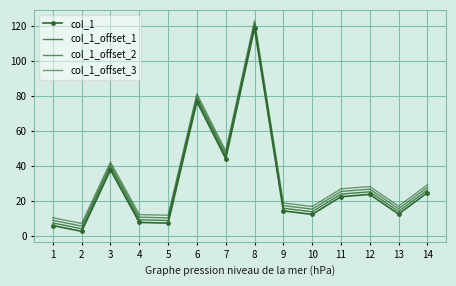

Is the value of col_1_offset_3 at 2 greater than the value of col_1_offset_2 at 8?

No